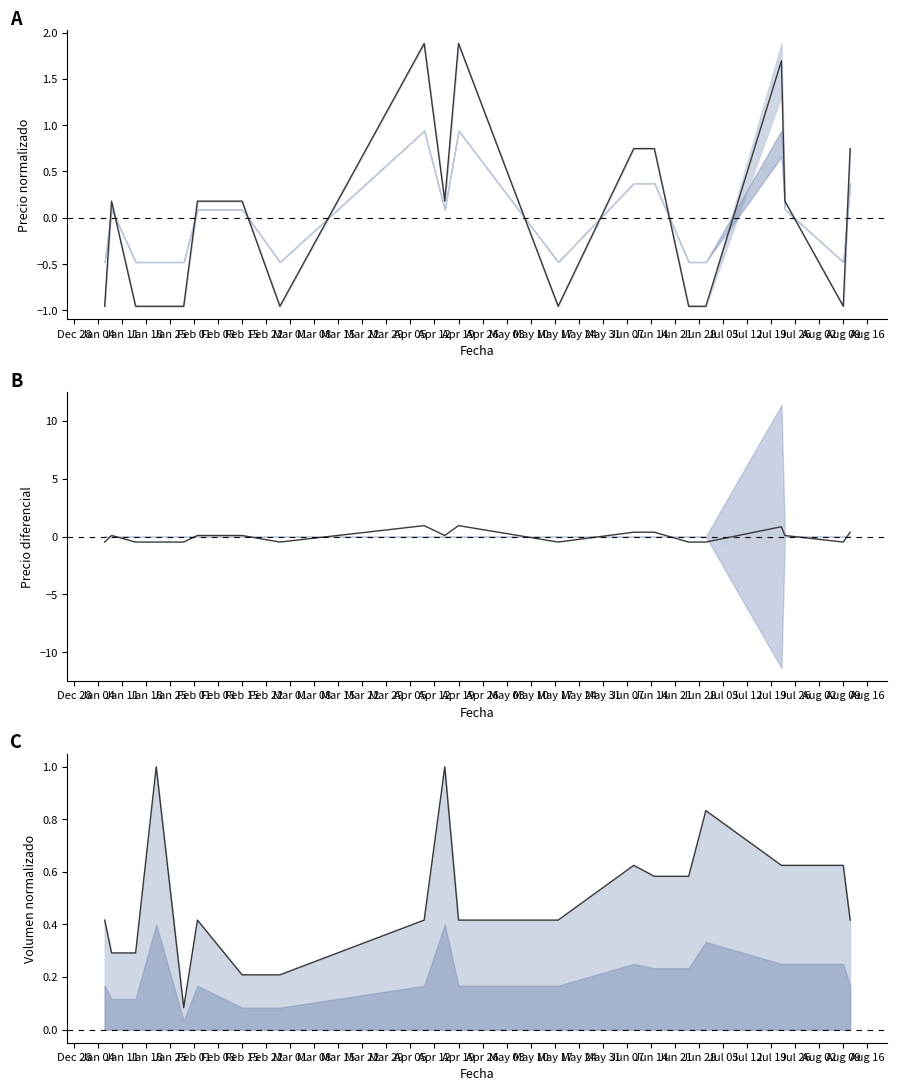

What is the label of the 17th point from the left?

Apr 19